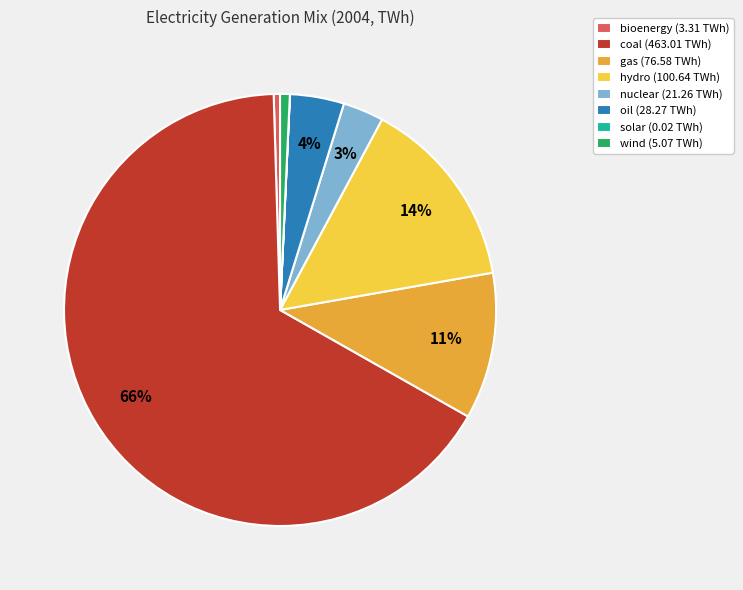

The coal (463.01 TWh) slice represents 73% of the pie. True or false?

False